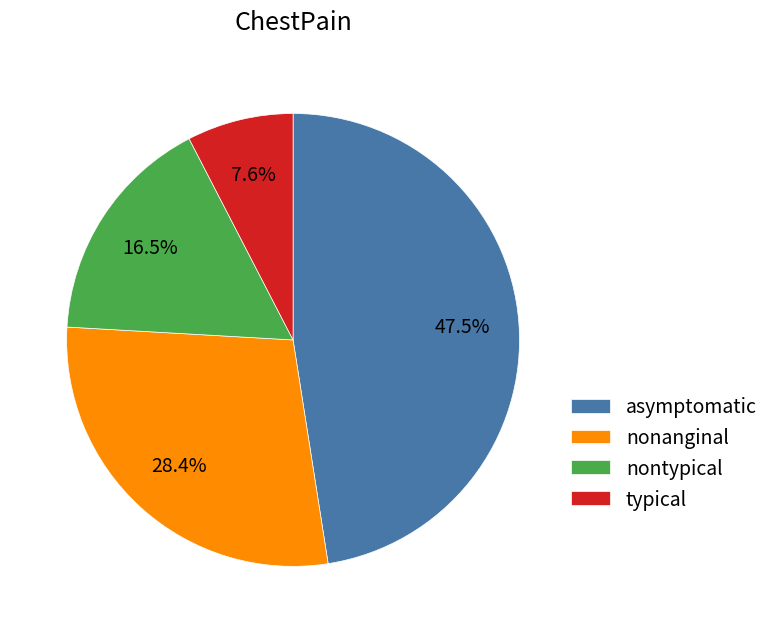

Between typical and nontypical, which is larger?

nontypical